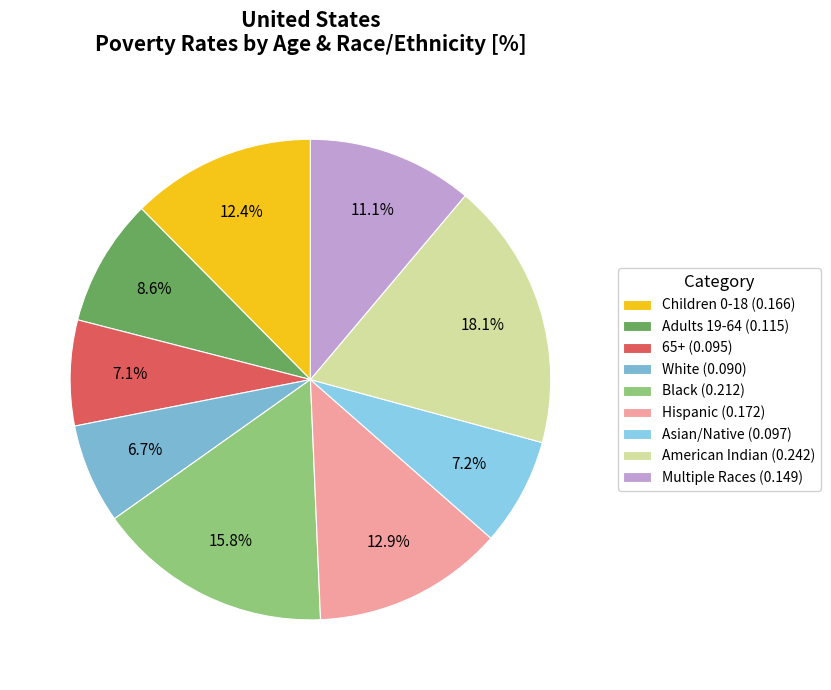

Count the number of slices in the pie.

9